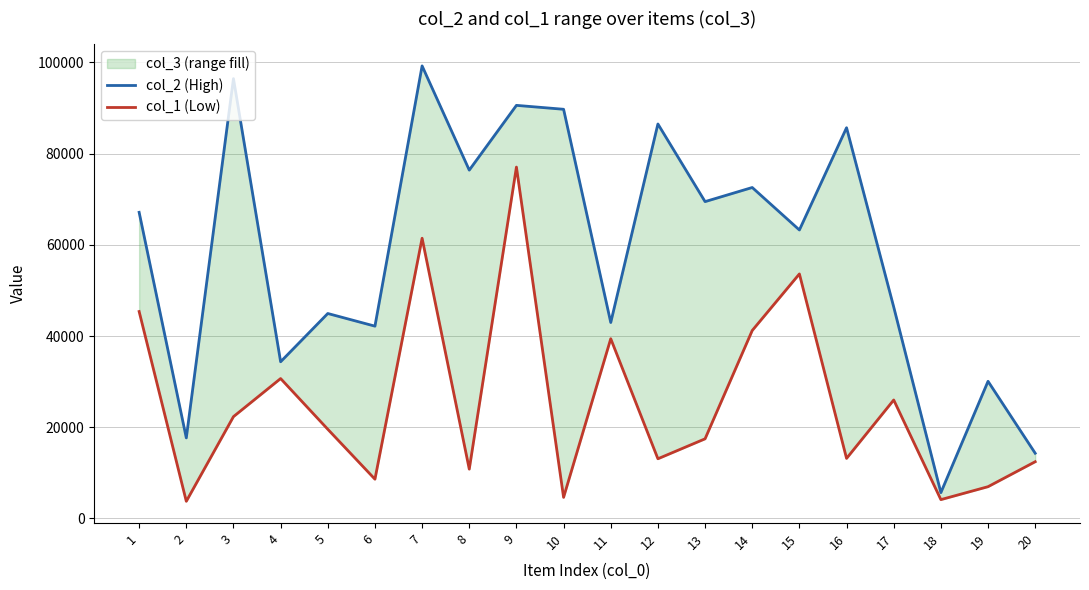

What is the spread (max minus min) of values at 11?

3558